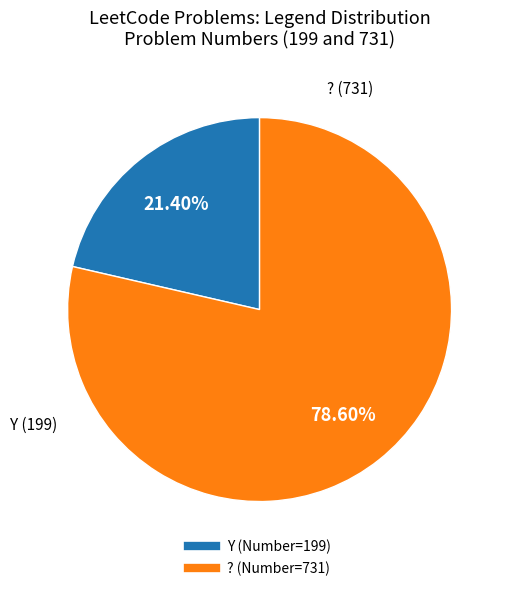

Is there a majority slice in this chart?

Yes